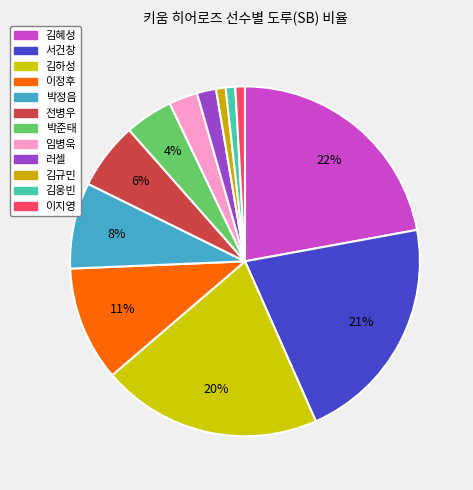

Count the number of slices in the pie.

12